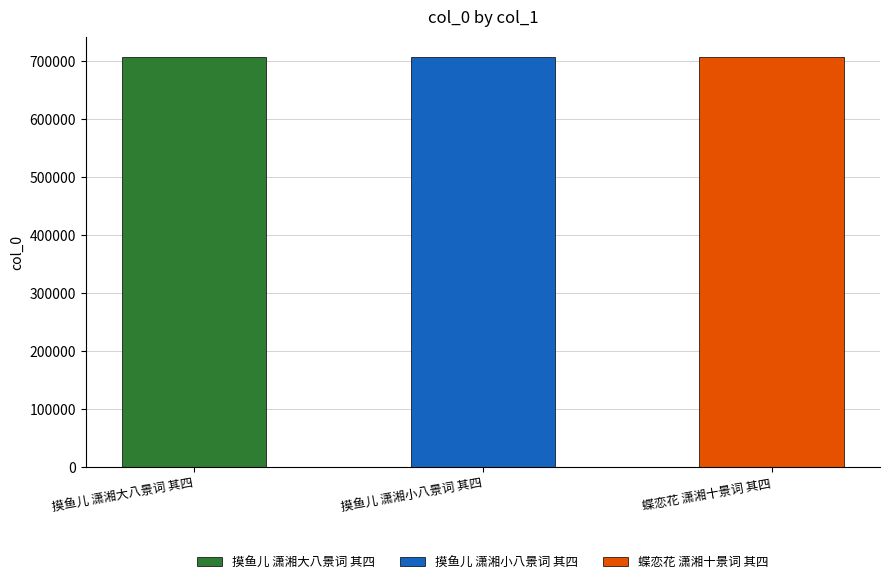

What is the greatest value displayed?

707501